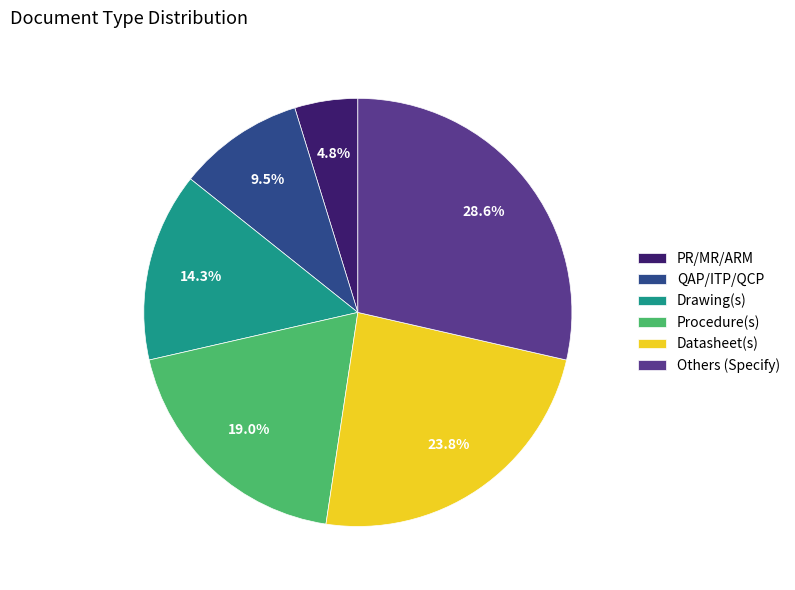

True or false: Procedure(s) accounts for 19% of the total.

True